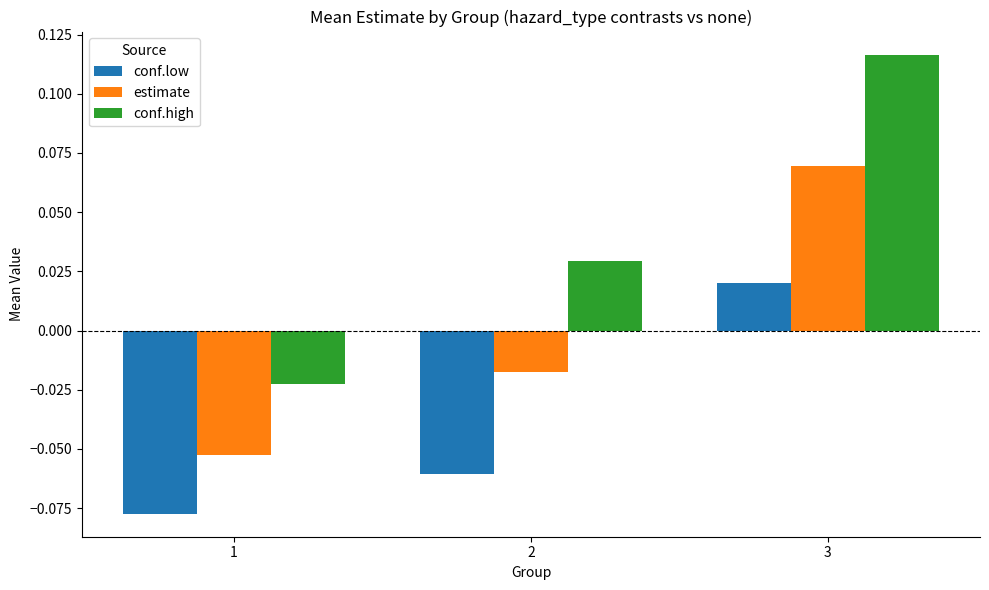

Is the value of conf.low at 3 greater than the value of conf.high at 1?

Yes